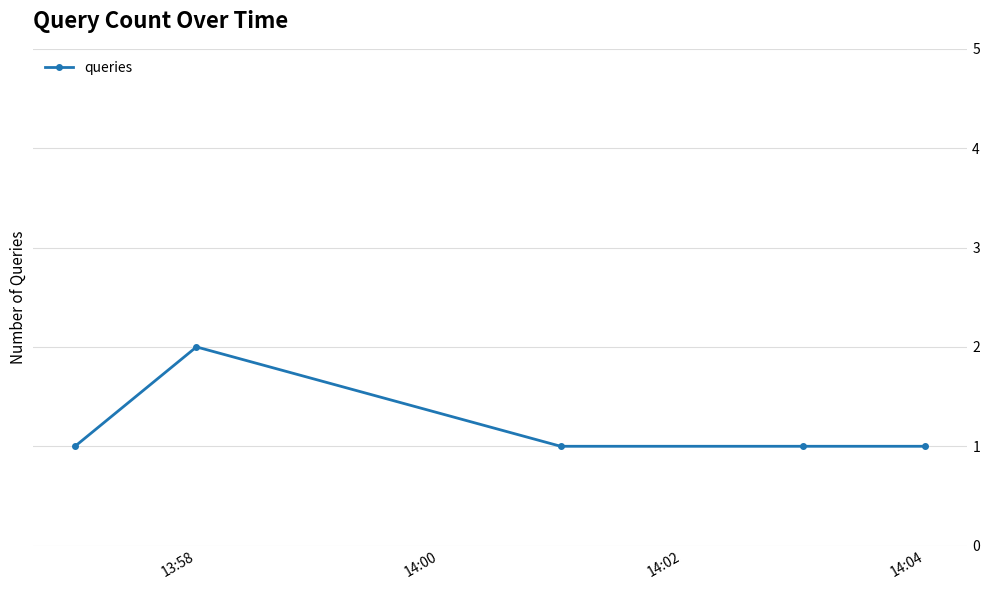

True or false: the data has more than 0 interior local peaks.

True